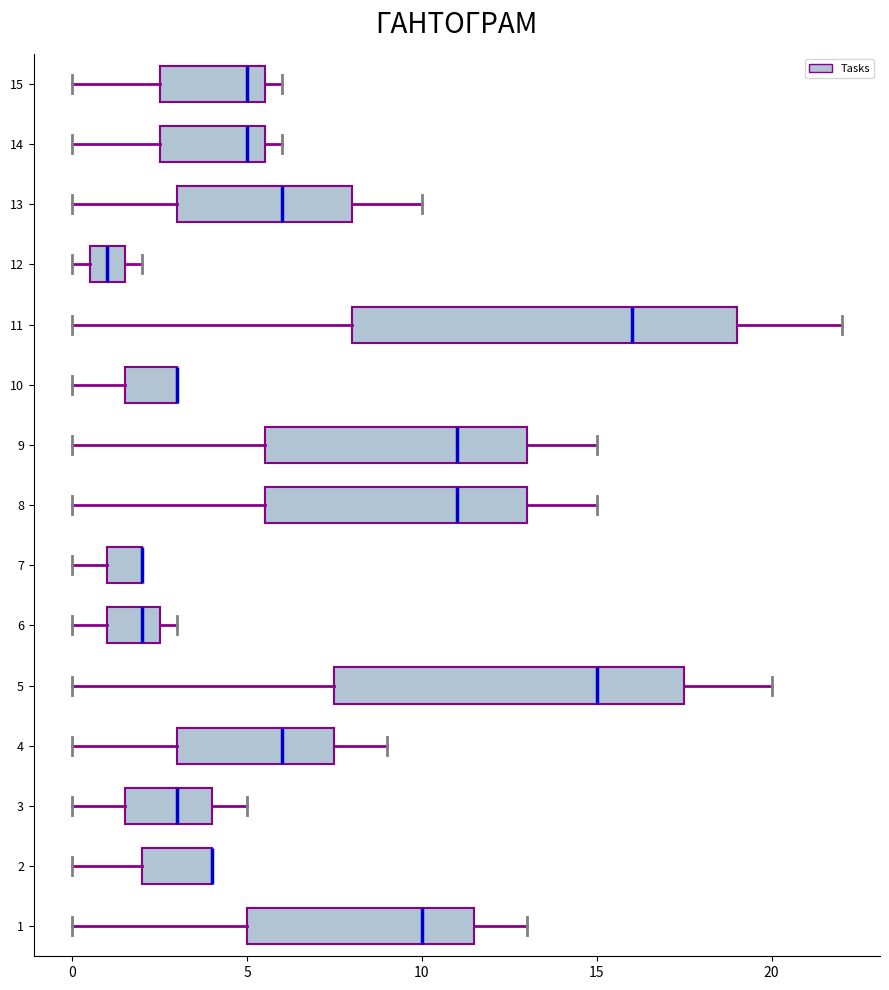

Which box is the widest, from its left edge to its right edge?

11